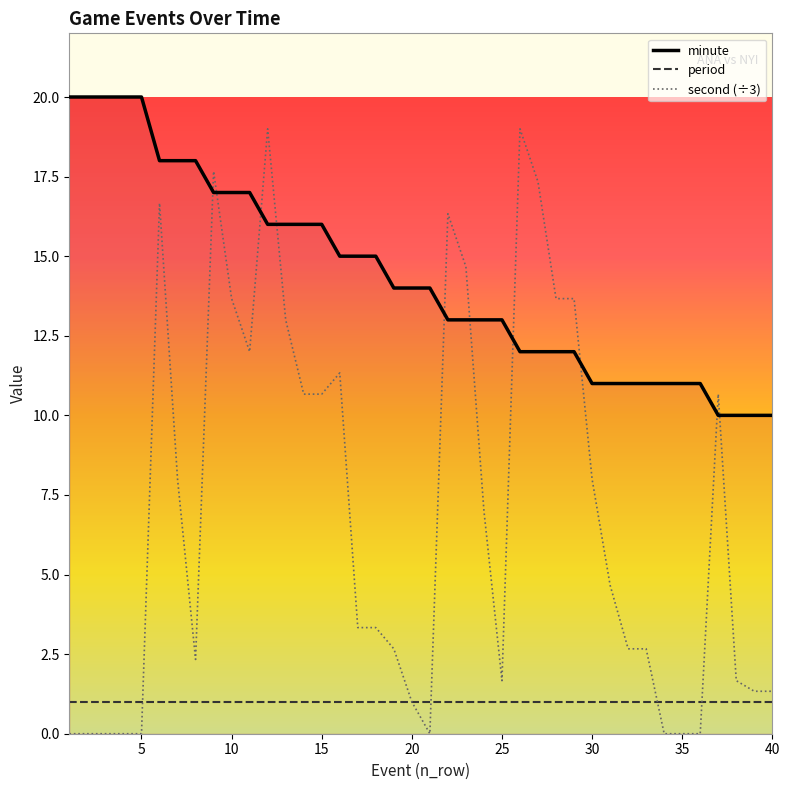

List the series in order of their peak value, lowest first.

period, second (÷3), minute